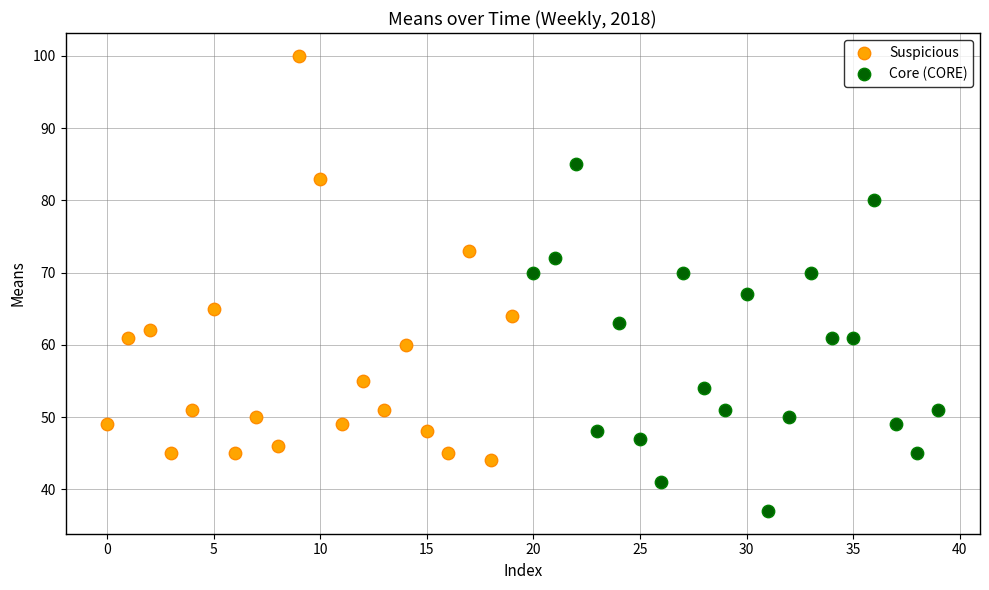

Which series reaches the minimum Y coordinate?

Core (CORE)